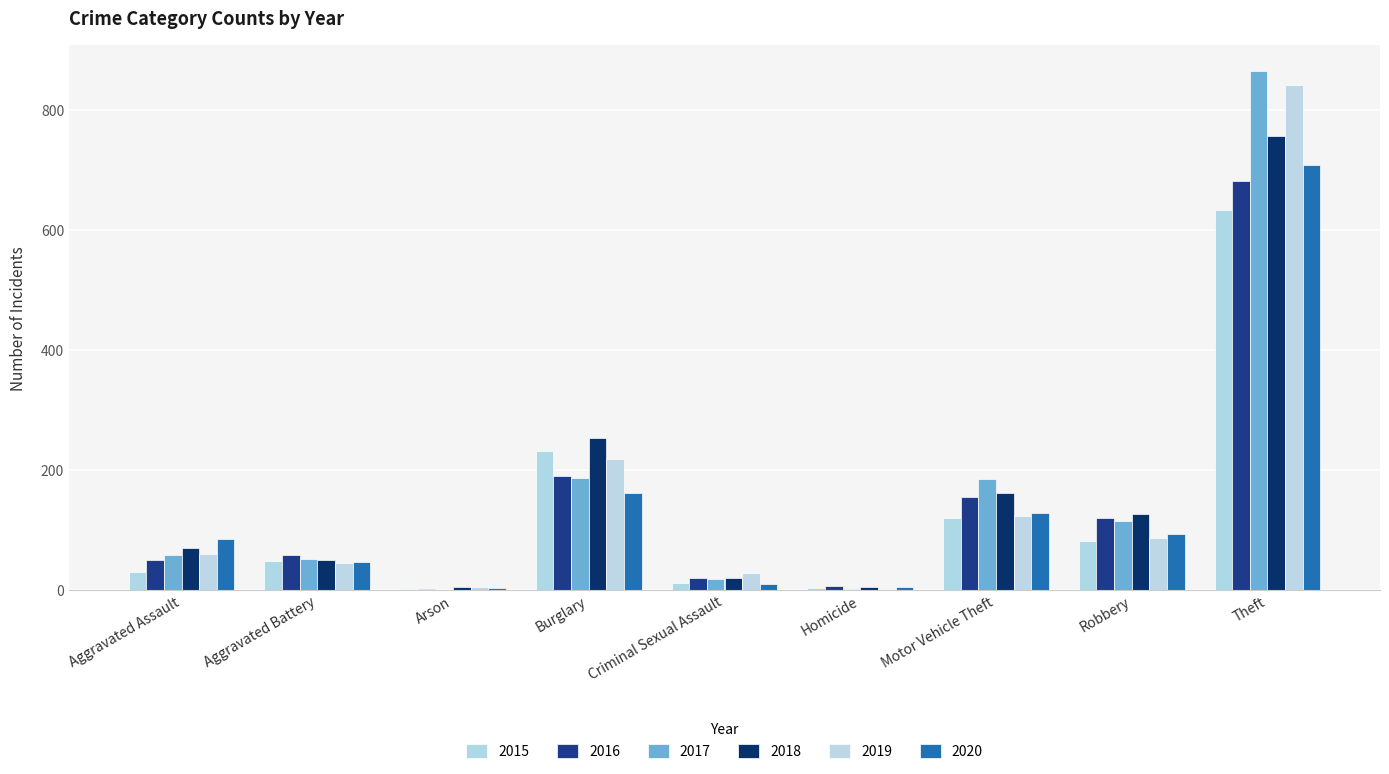

The 2017 series shows 19 at Criminal Sexual Assault. True or false?

True